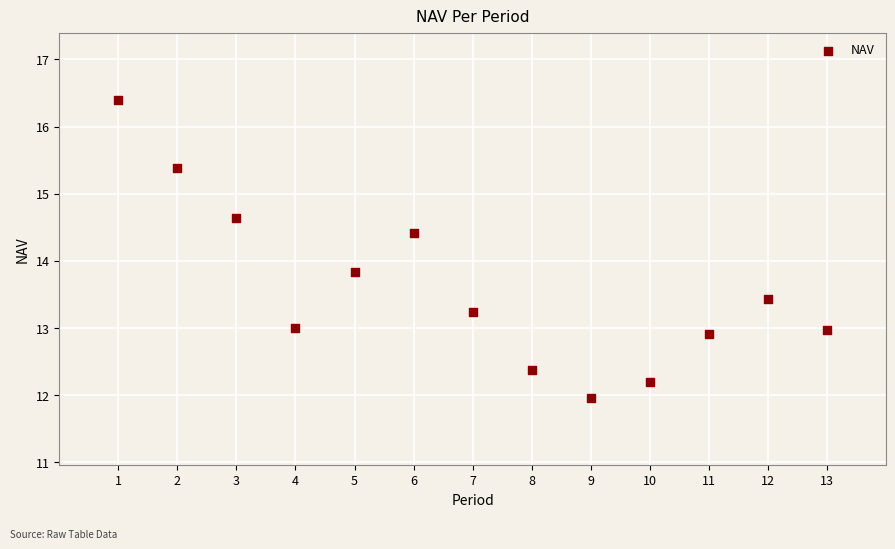

What Y value in the scatter plot is closest to 14?

13.8